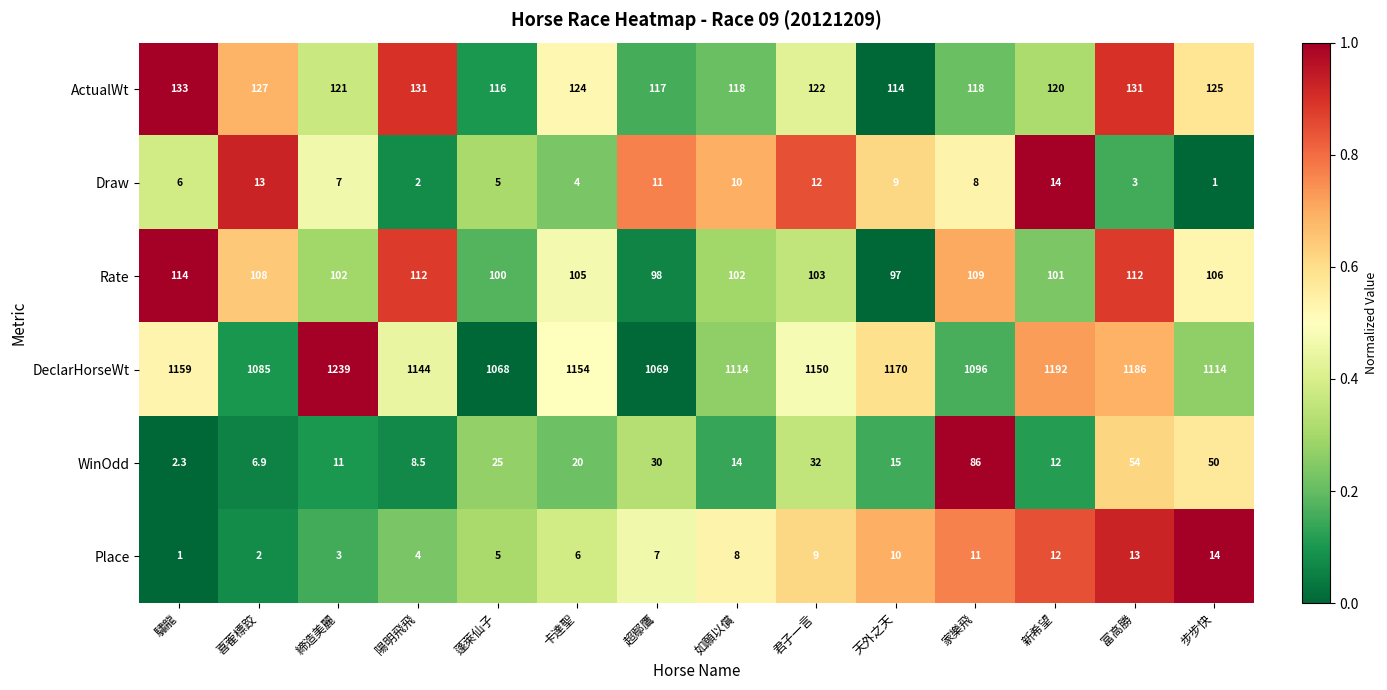

At 天外之天, list the series in order from largest to smallest.

DeclarHorseWt, ActualWt, Rate, WinOdd, Place, Draw